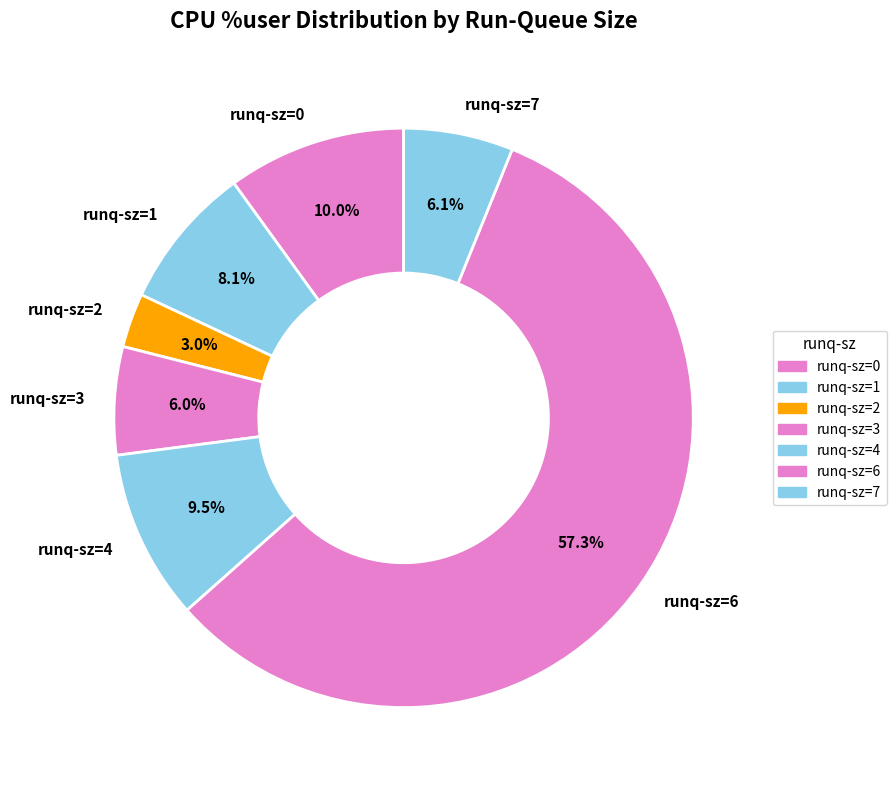

Approximately how many times larger is the value at runq-sz=6 compared to runq-sz=4?

6.0